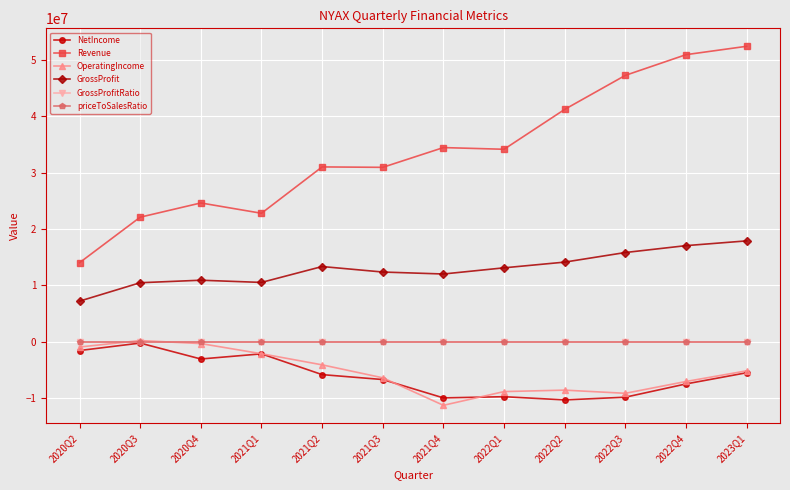

Read the priceToSalesRatio value at 2023Q1.

10.8